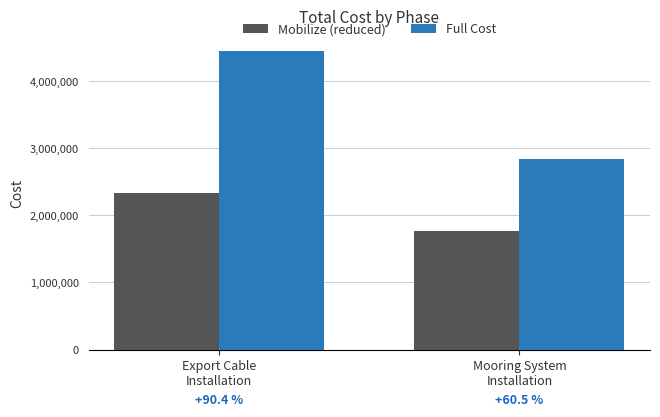

Which series has the widest spread of values?

Full Cost